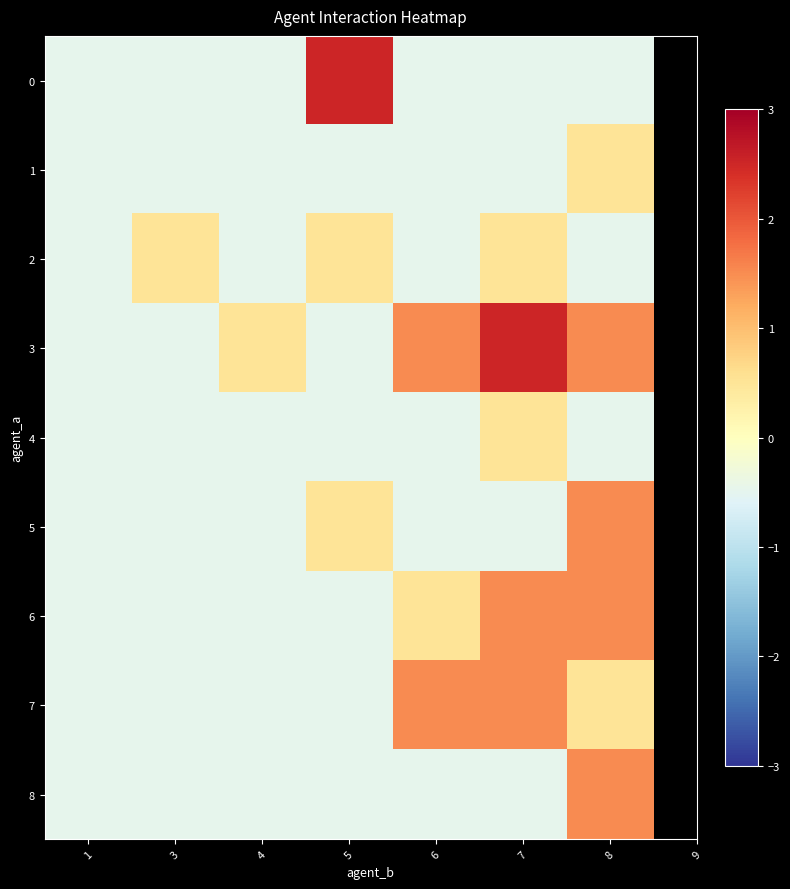

Count the number of categories in the chart.

7